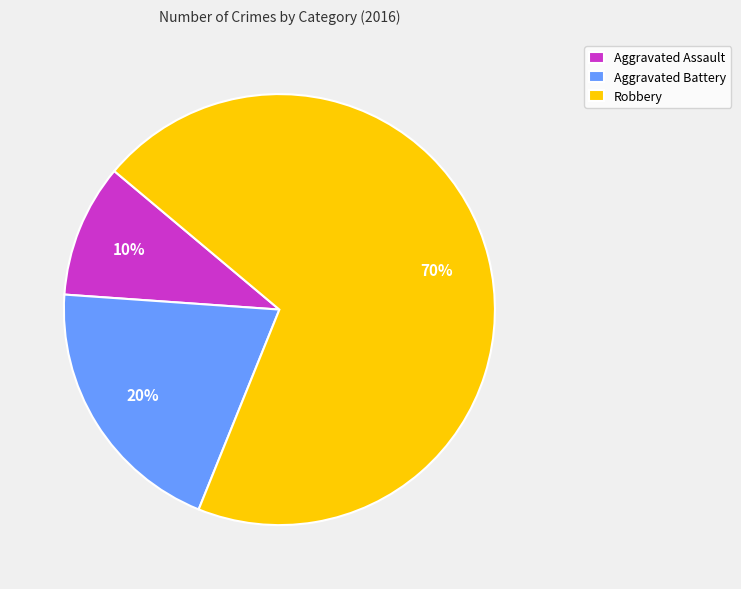

Does Aggravated Assault represent more than half of the total?

No